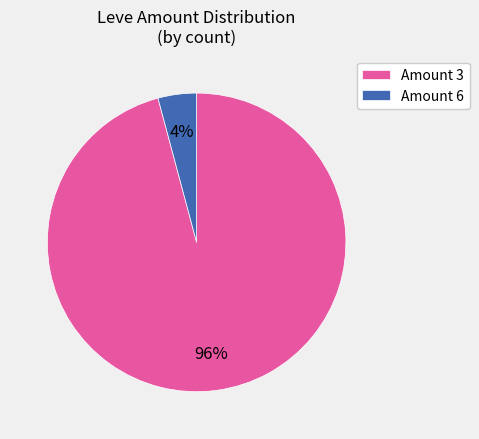

Rank the categories by value from lowest to highest.

Amount 6, Amount 3